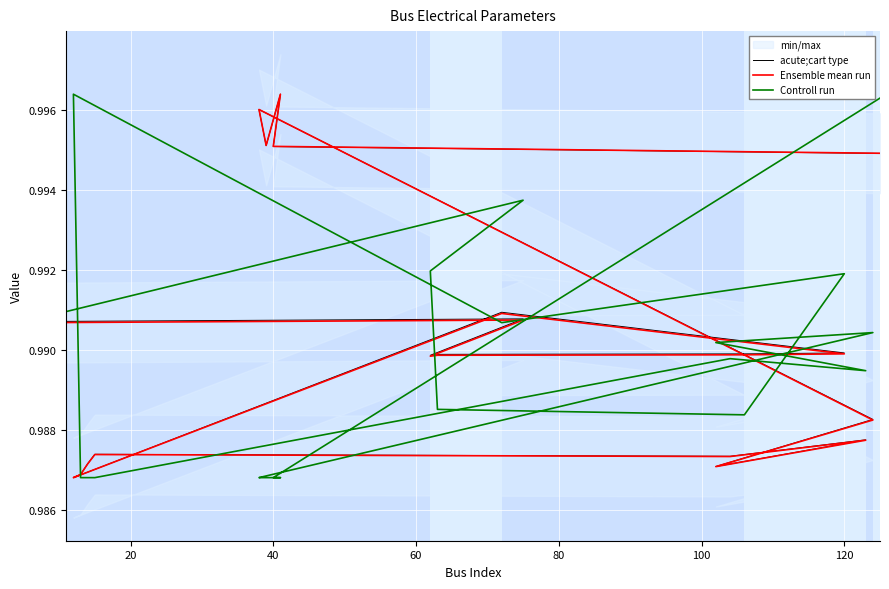

How many intersections are there between Controll run and acute;cart type?

8